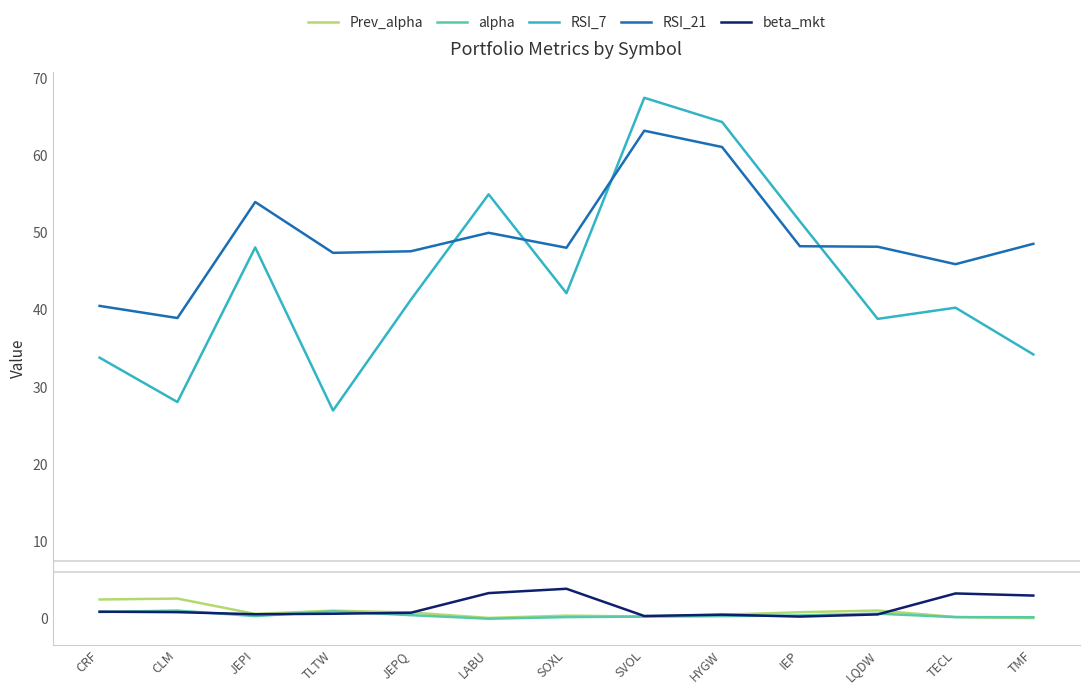

How many series are shown in this chart?

5